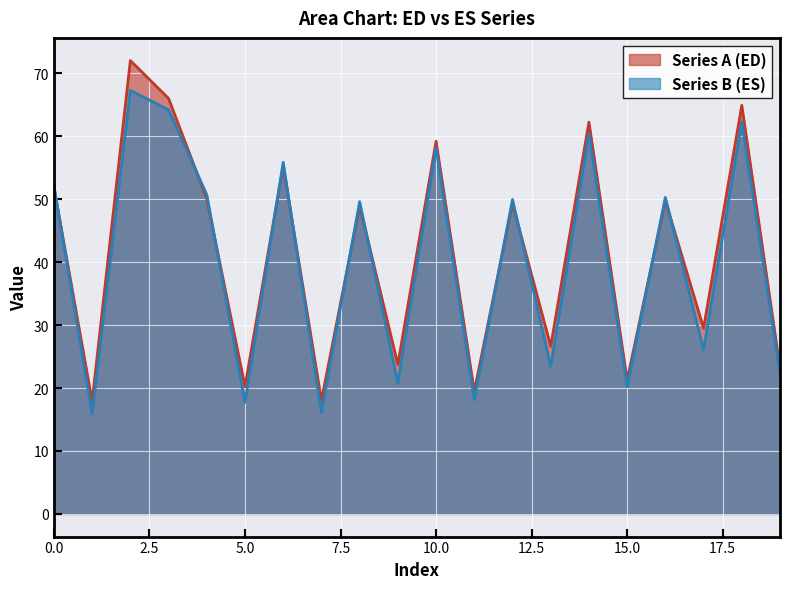

How many intersections are there between Series A (ED) and Series B (ES)?

11